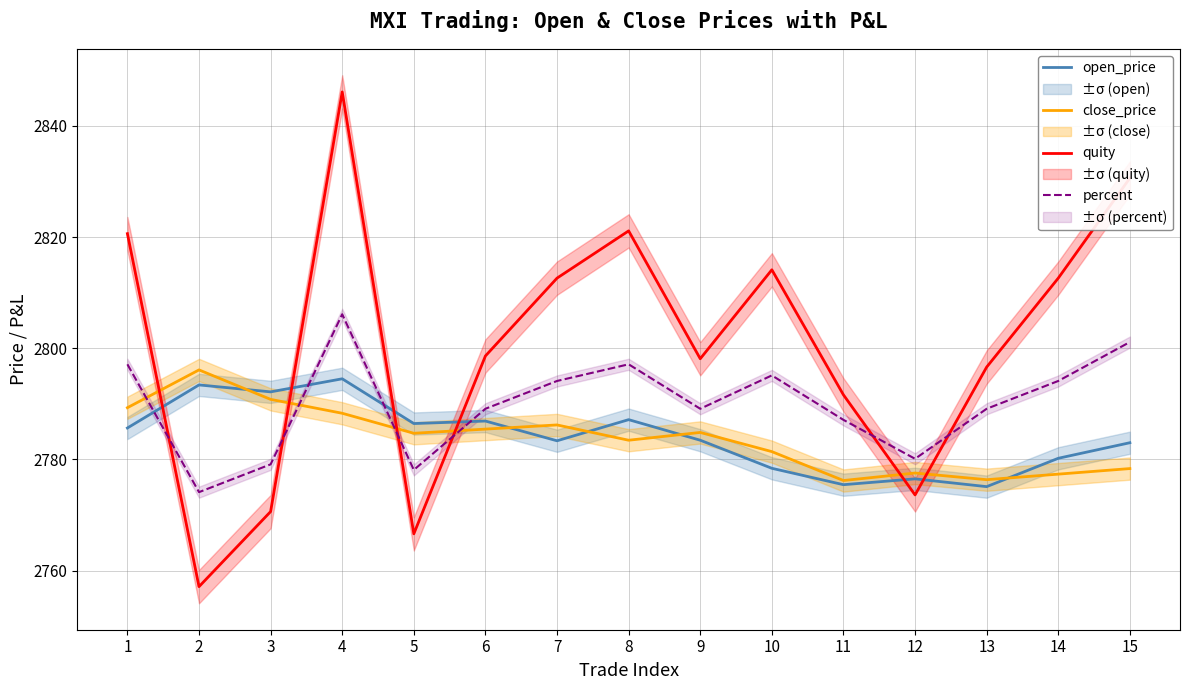

At 12, list the series in order from largest to smallest.

percent, close_price, open_price, quity